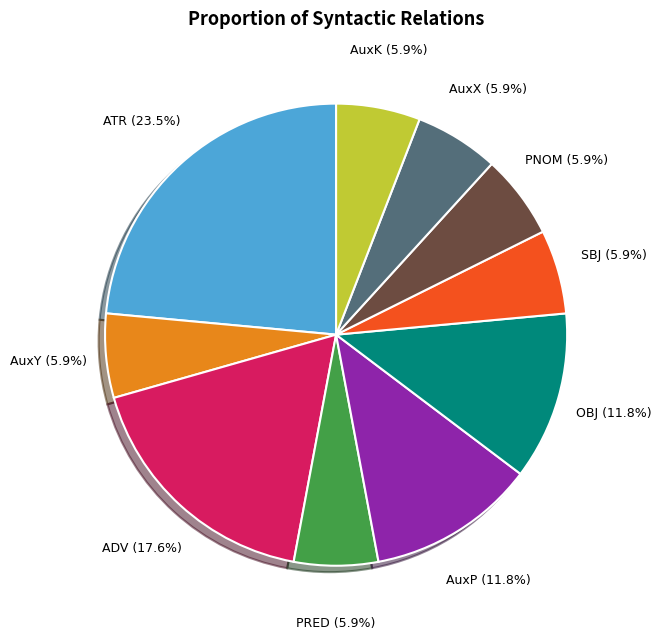

Does any single category account for the majority?

No